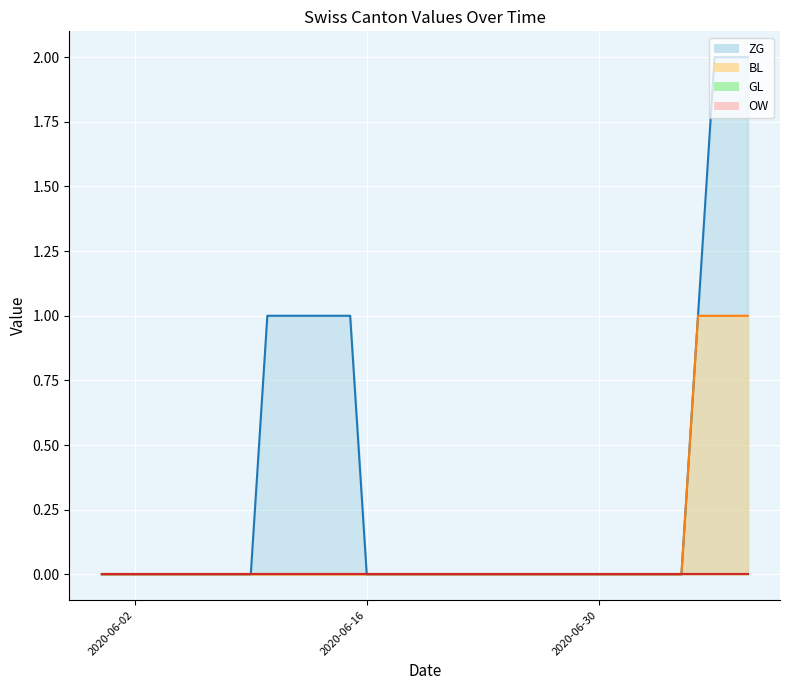

What is the label of the 11th point from the left?

2020-06-10